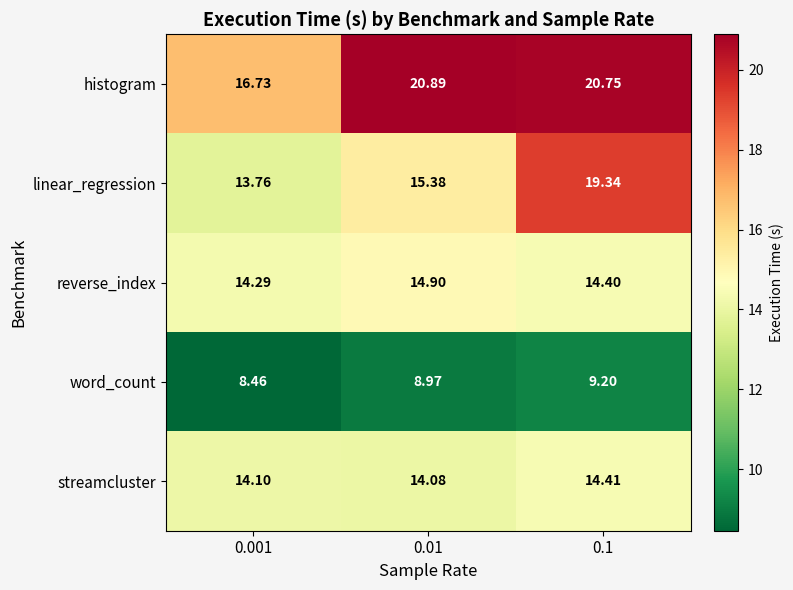

At 0.1, list the series in order from smallest to largest.

word_count, reverse_index, streamcluster, linear_regression, histogram